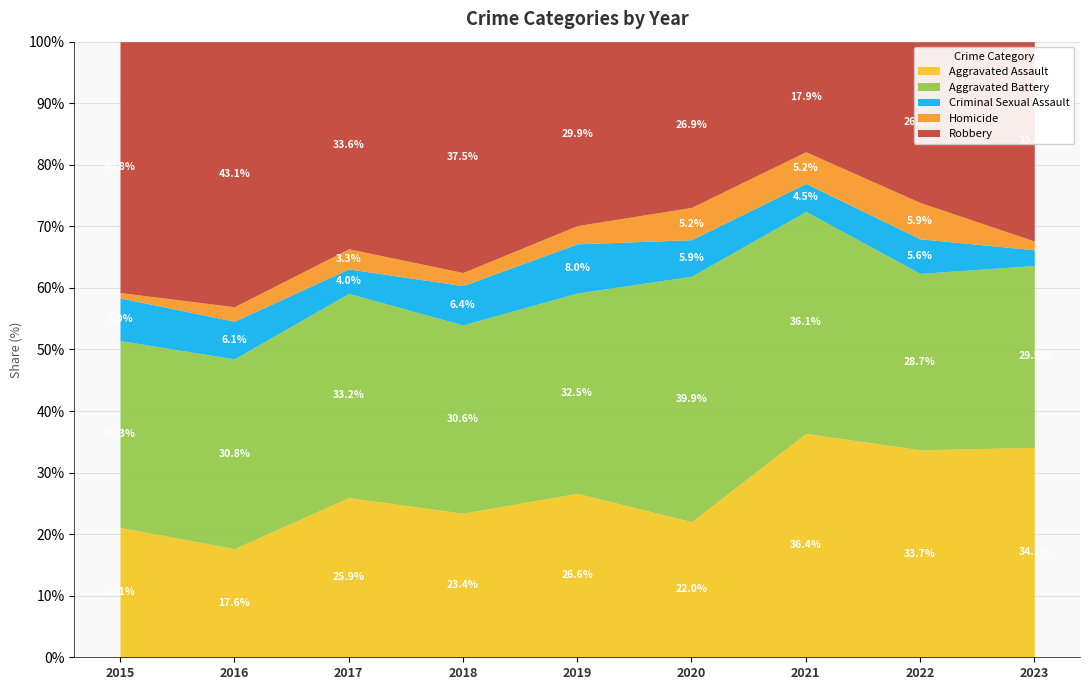

How many lines are shown in the chart?

5